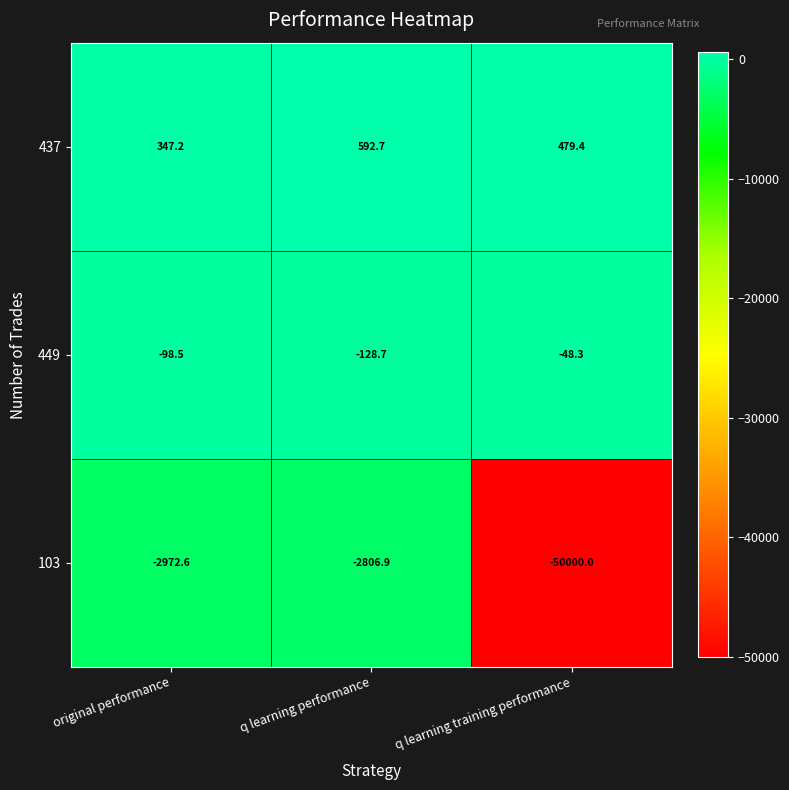

What is the difference between the highest and lowest values at original performance?

3319.8